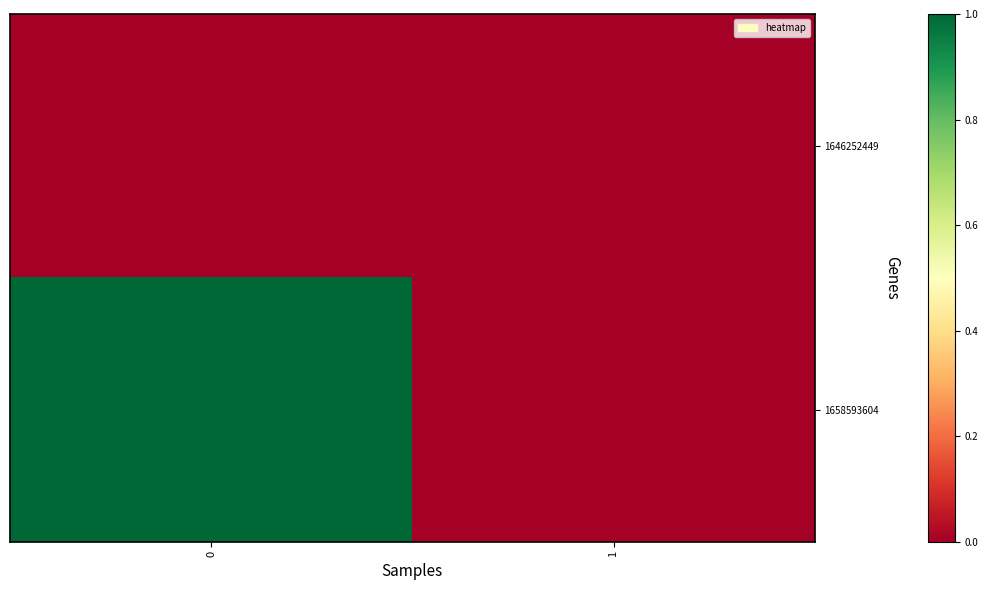

What is the maximum value shown in the chart?

1